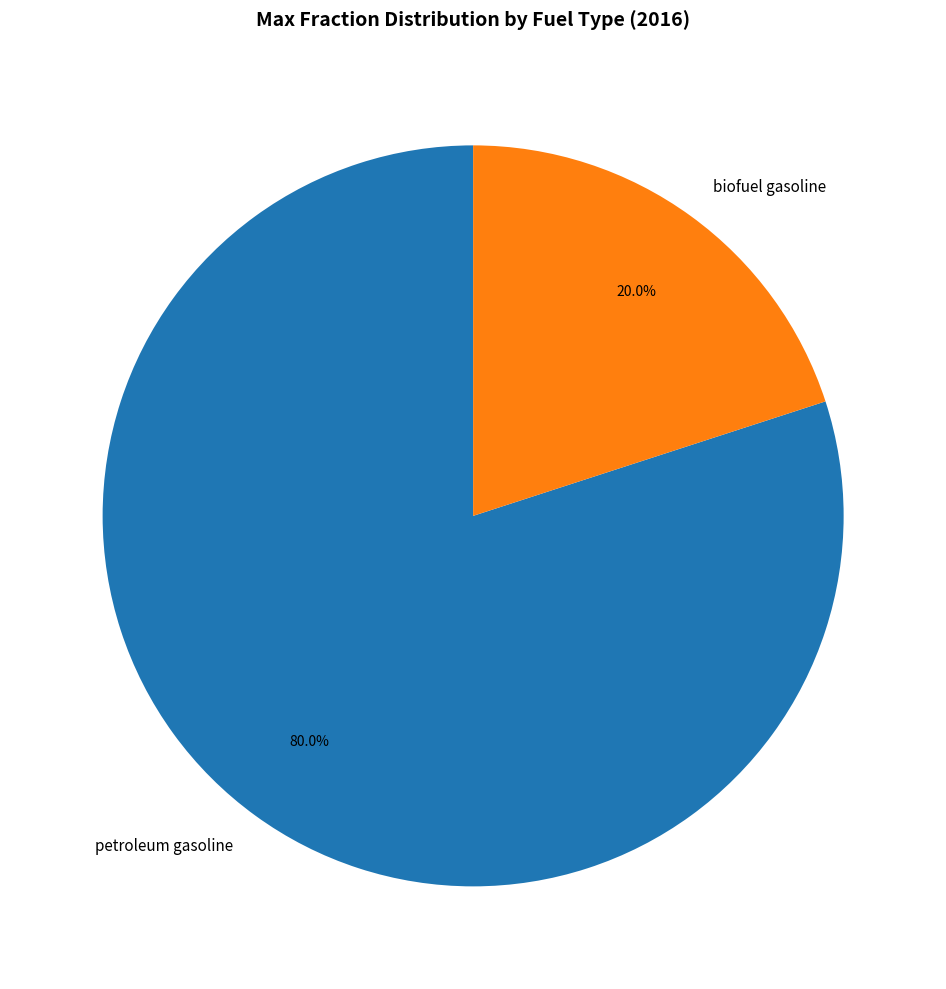

Approximately how many times larger is the value at petroleum gasoline compared to biofuel gasoline?

4.0